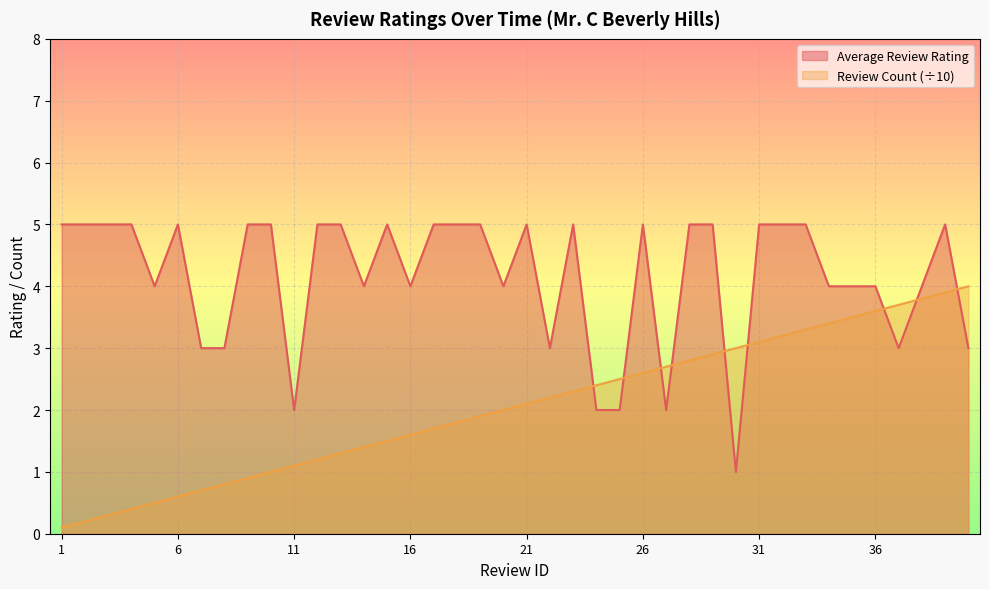

What is the difference between the maximum and minimum values in the Average Review Rating series?

4.0